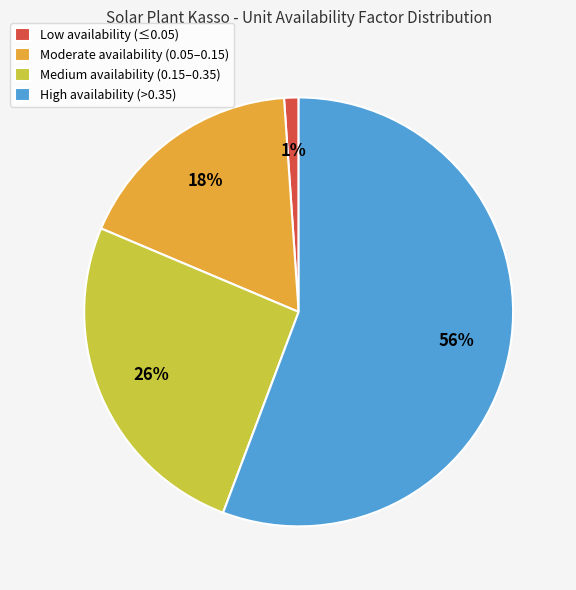

To the nearest percent, what is the average slice percentage?

25%